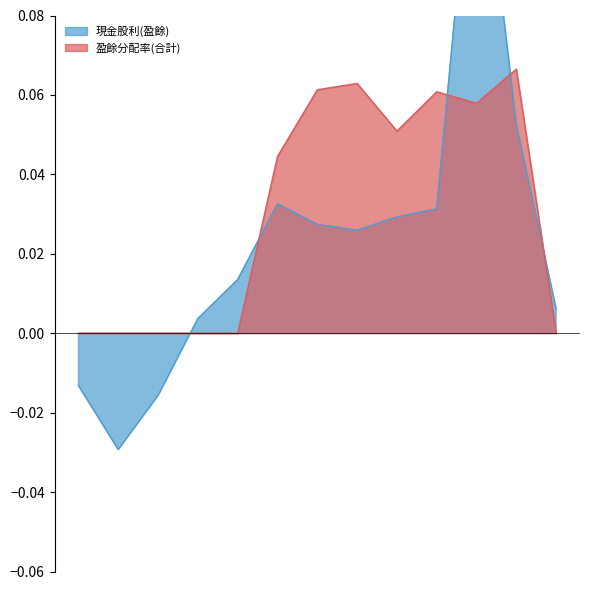

Where is the first local maximum for 盈餘分配率(合計)?

2018